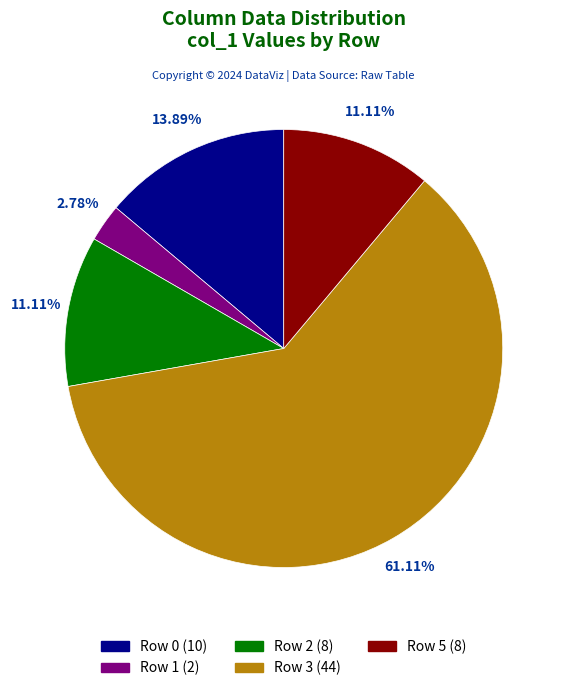

True or false: Row 1 accounts for 17% of the total.

False